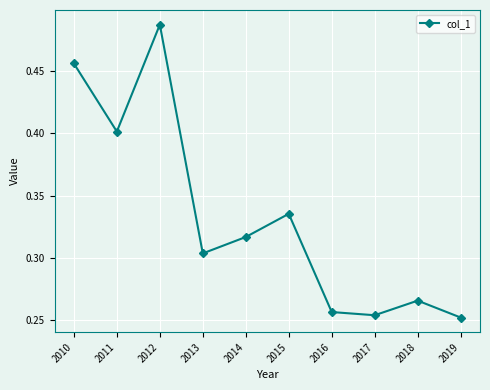

Between 2014 and 2010, which is larger?

2010